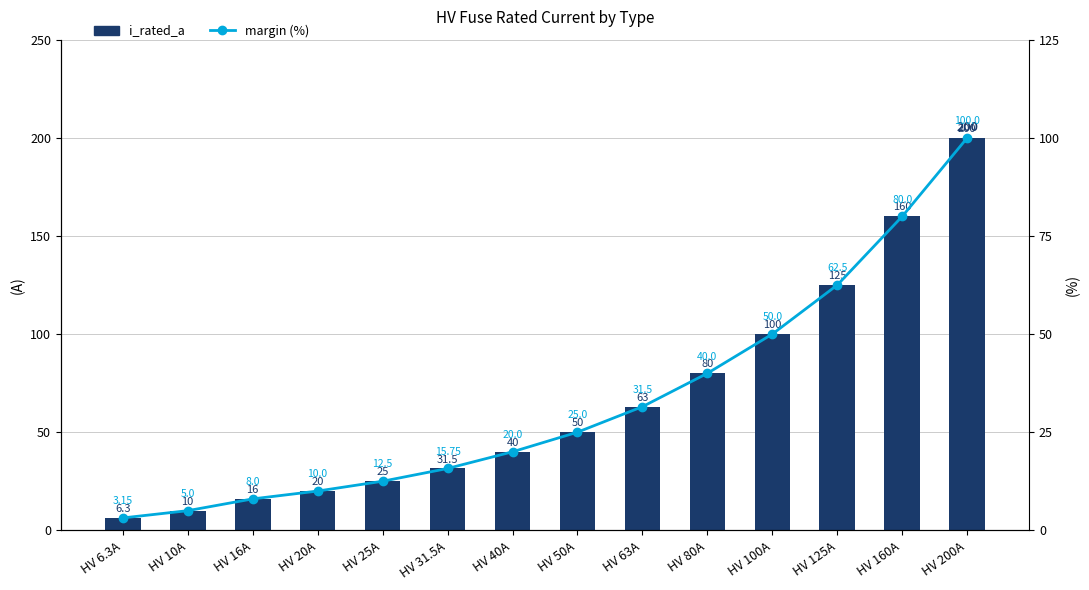

Rank the categories by i_rated_a value from highest to lowest.

HV 200A, HV 160A, HV 125A, HV 100A, HV 80A, HV 63A, HV 50A, HV 40A, HV 31.5A, HV 25A, HV 20A, HV 16A, HV 10A, HV 6.3A